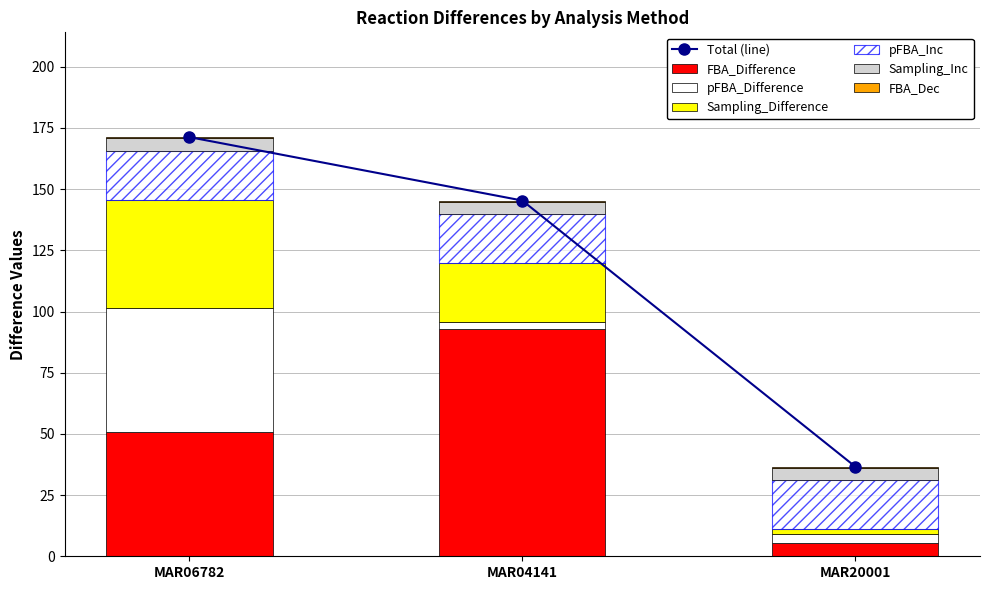

What is the highest value of the Total (line) series?

171.2